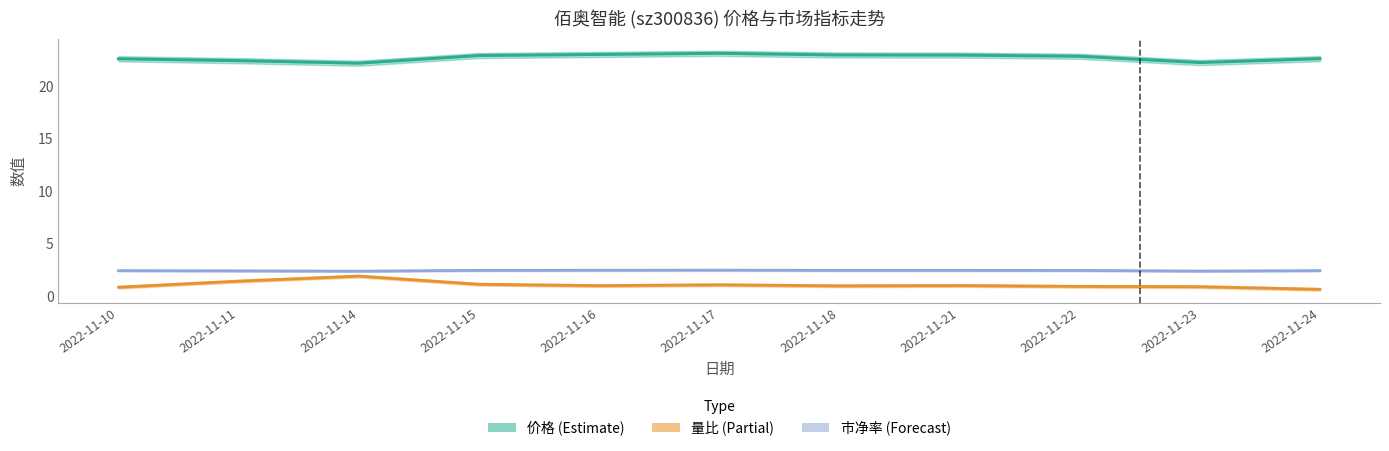

True or false: 市净率 and 量比 intersect in this chart.

False